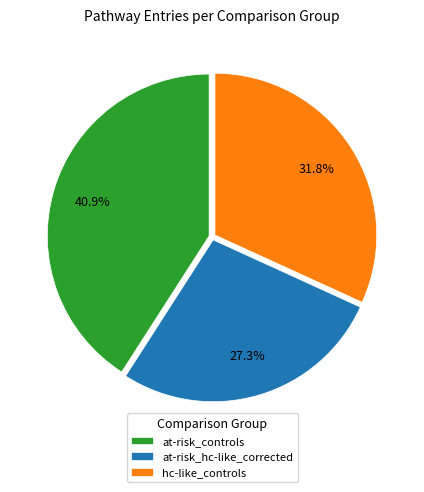

True or false: hc-like_controls accounts for 32% of the total.

True